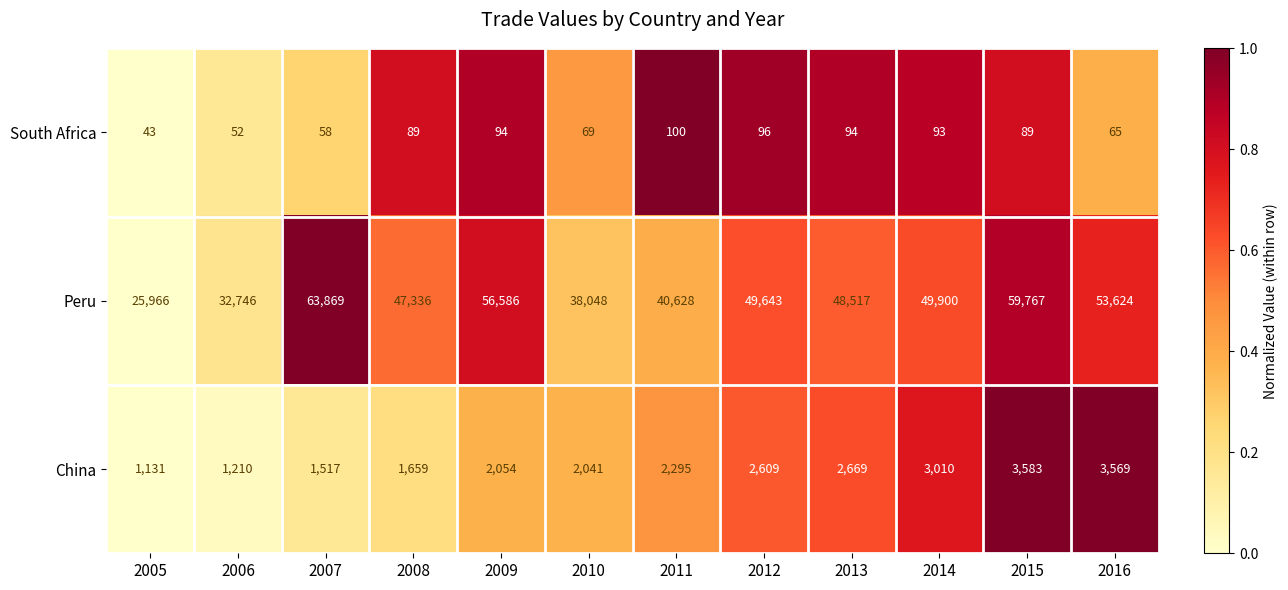

At which category does the chart reach its peak across all series?

2007